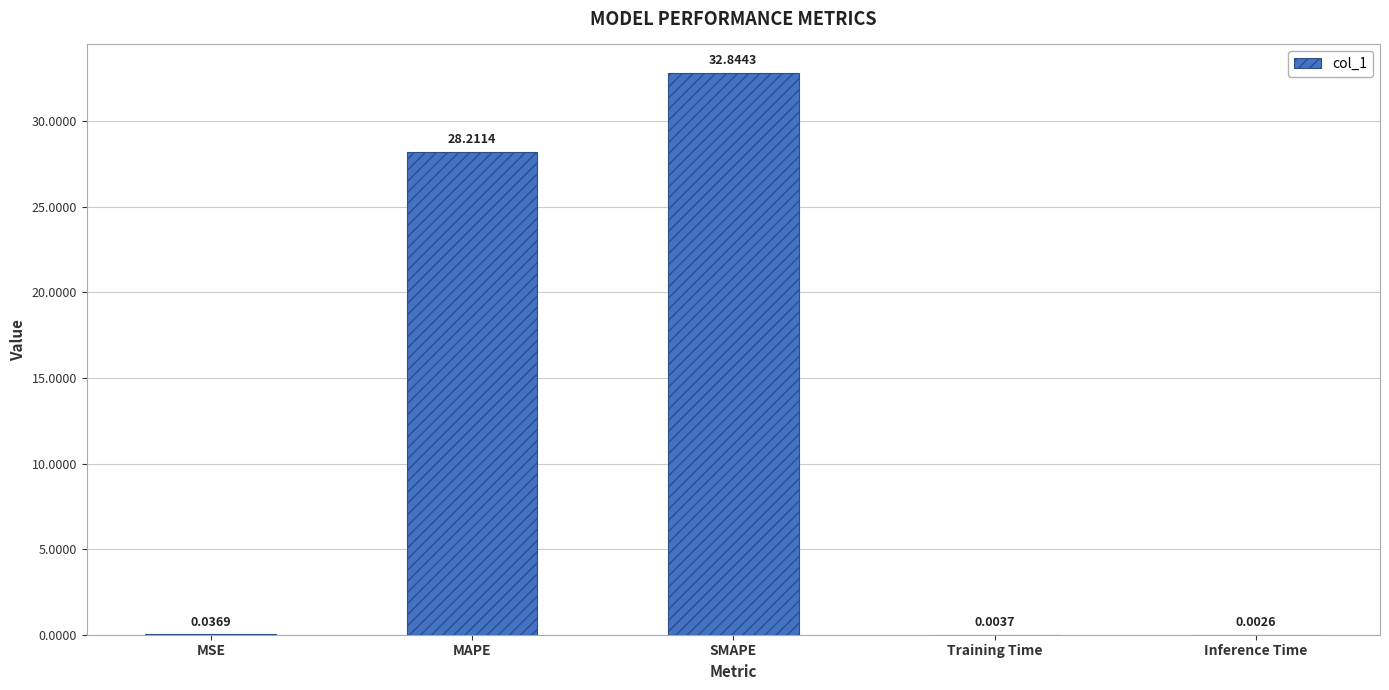

Are the bars horizontal?

No